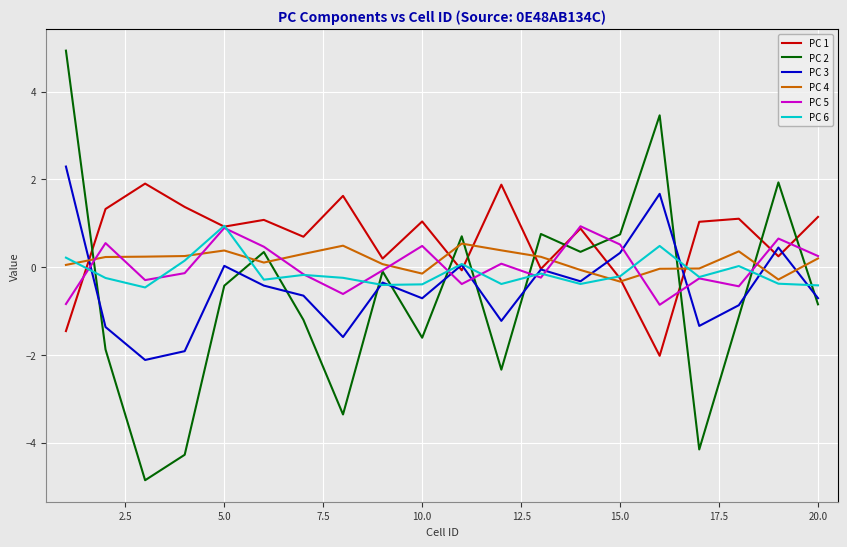

What is the lowest value of the PC 3 series?

-2.1